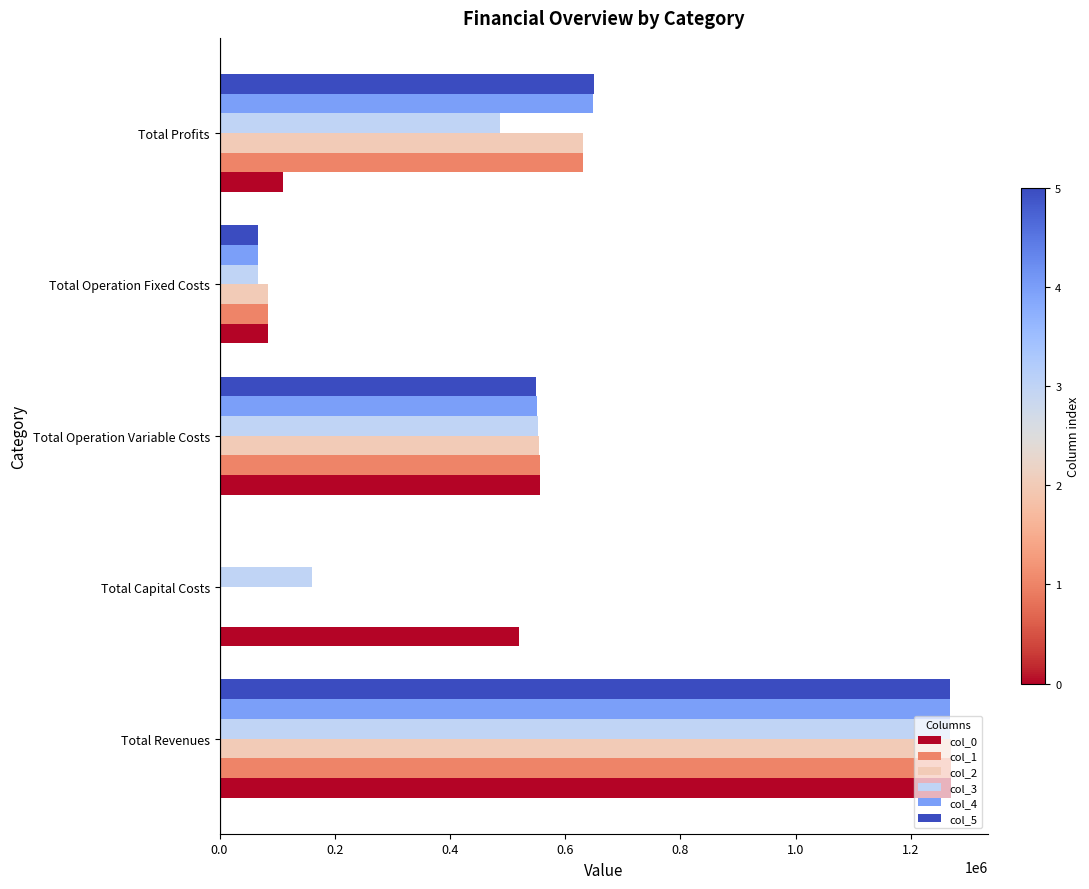

What is the sum of the col_4 values at Total Operation Fixed Costs and Total Operation Variable Costs?

618542.9